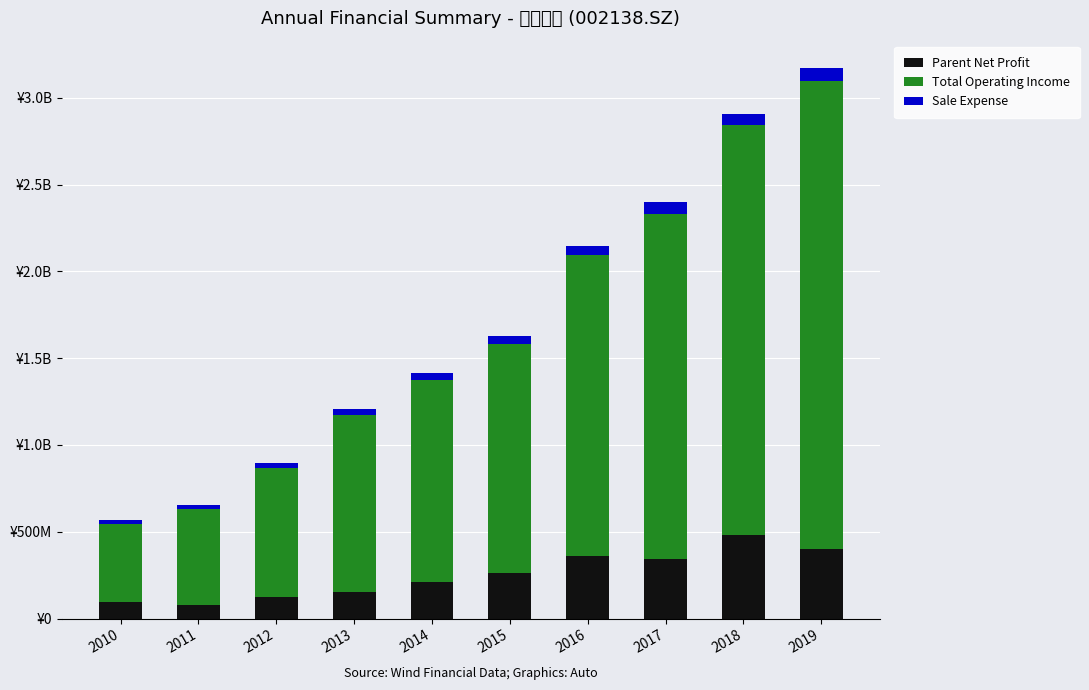

At which category is the sum across all series the highest?

2019